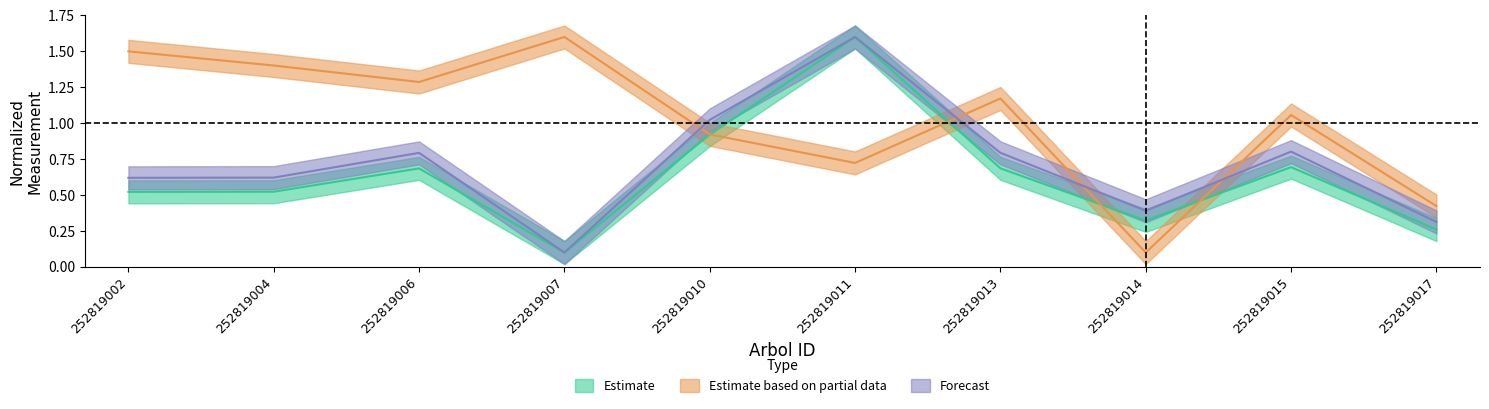

At which label does bal reach its peak?

252819007